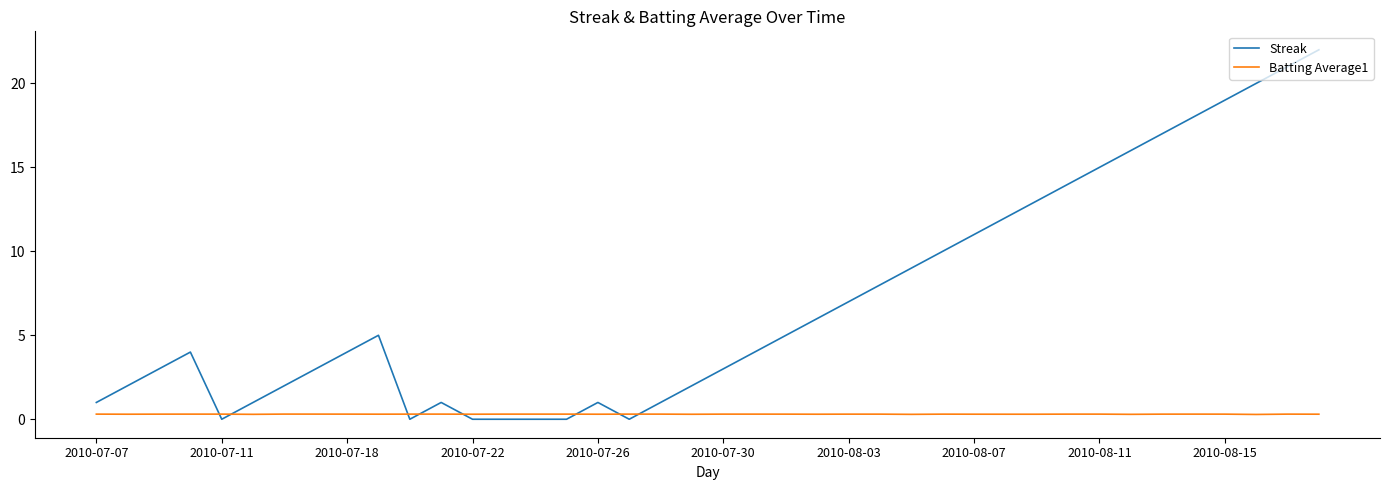

What is the greatest value displayed?

22.0